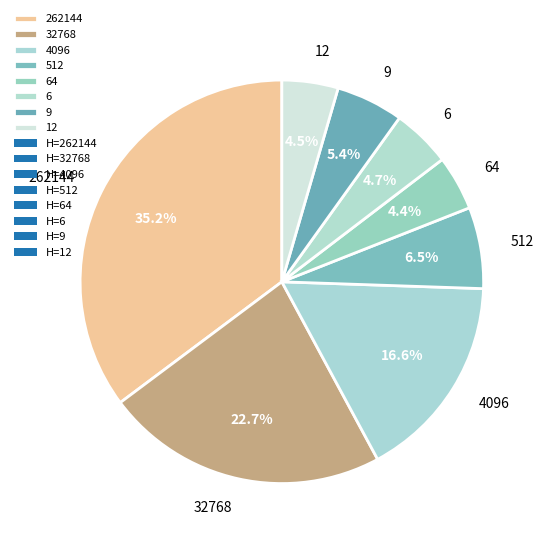

Count the number of slices in the pie.

8